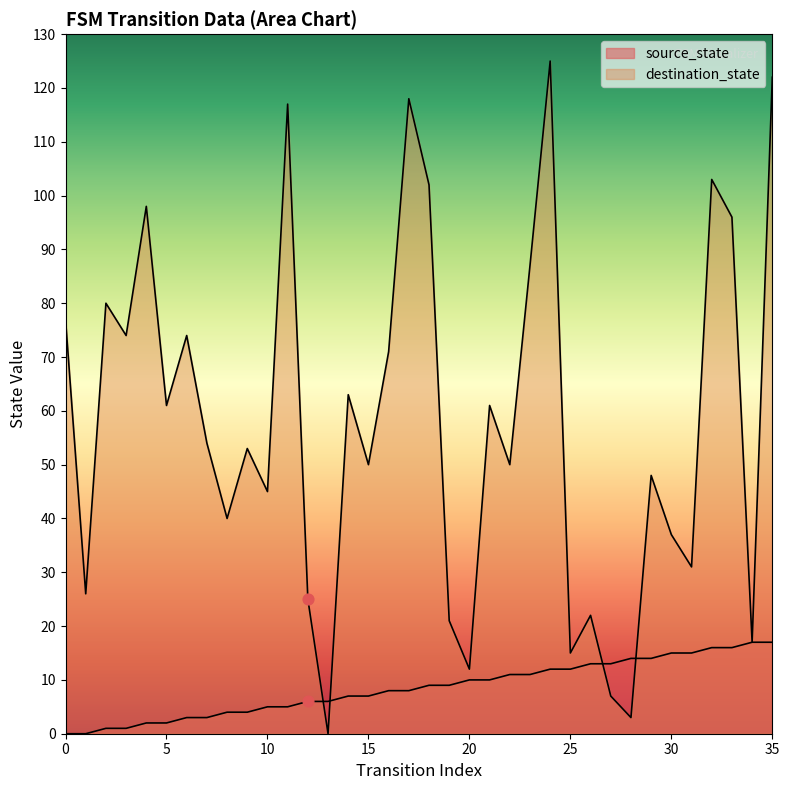

Which series reaches the maximum Y coordinate?

destination_state